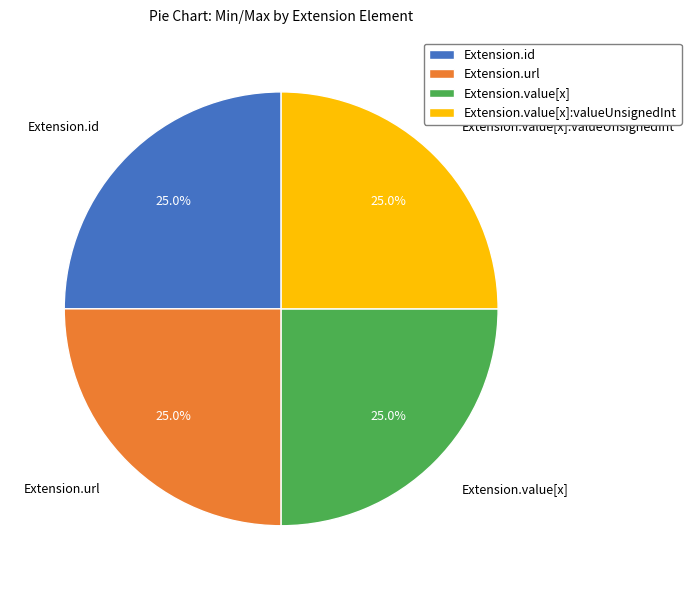

To the nearest percent, what is the difference between the largest and smallest slice percentages?

0%